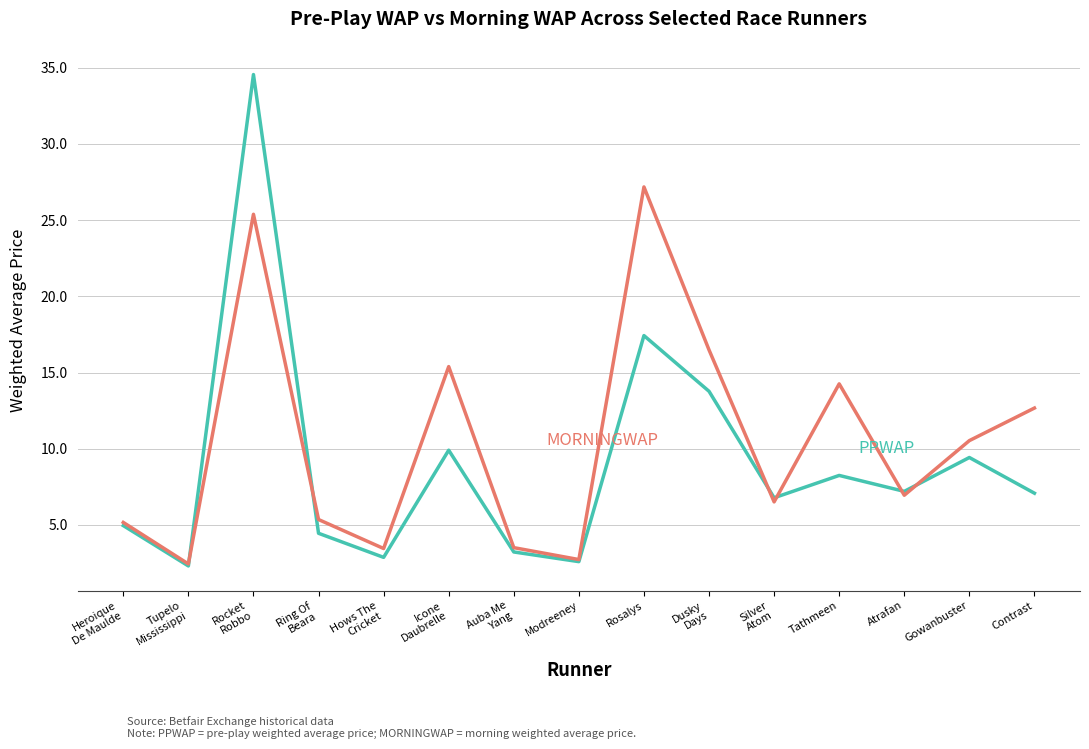

What is the spread (max minus min) of values at Atrafan?

0.3